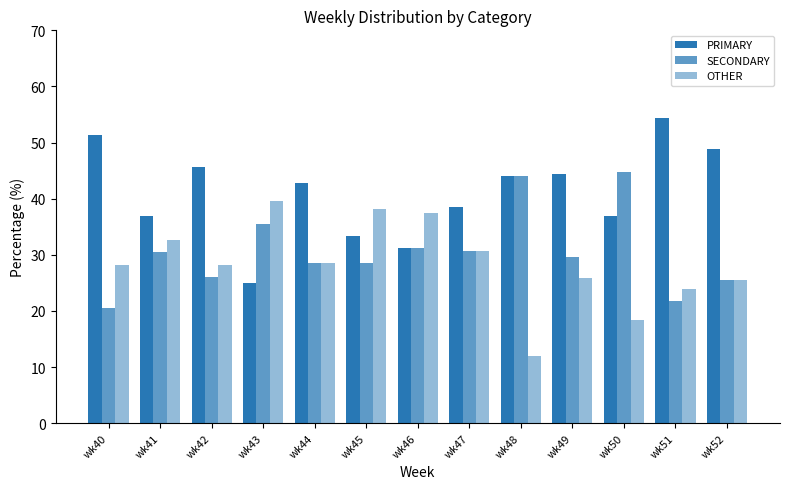

How many bars are there in total?

39